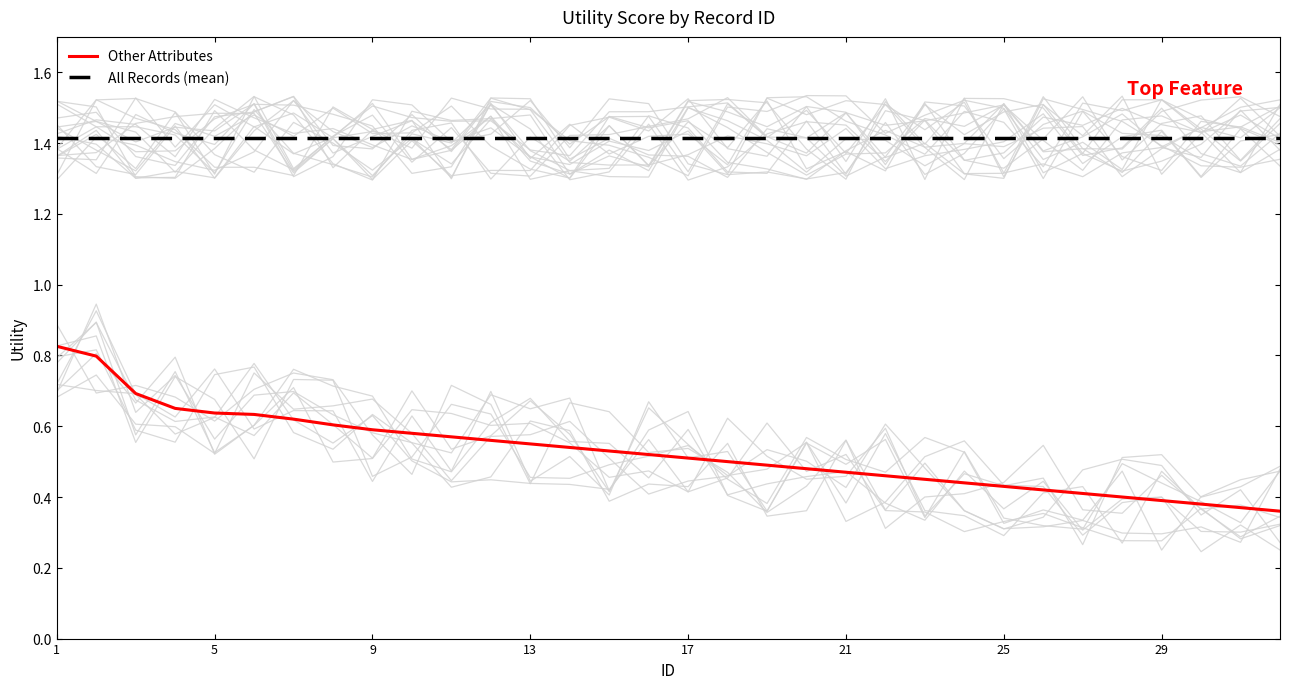

True or false: All Records (mean) has more than 2 interior local peaks.

False